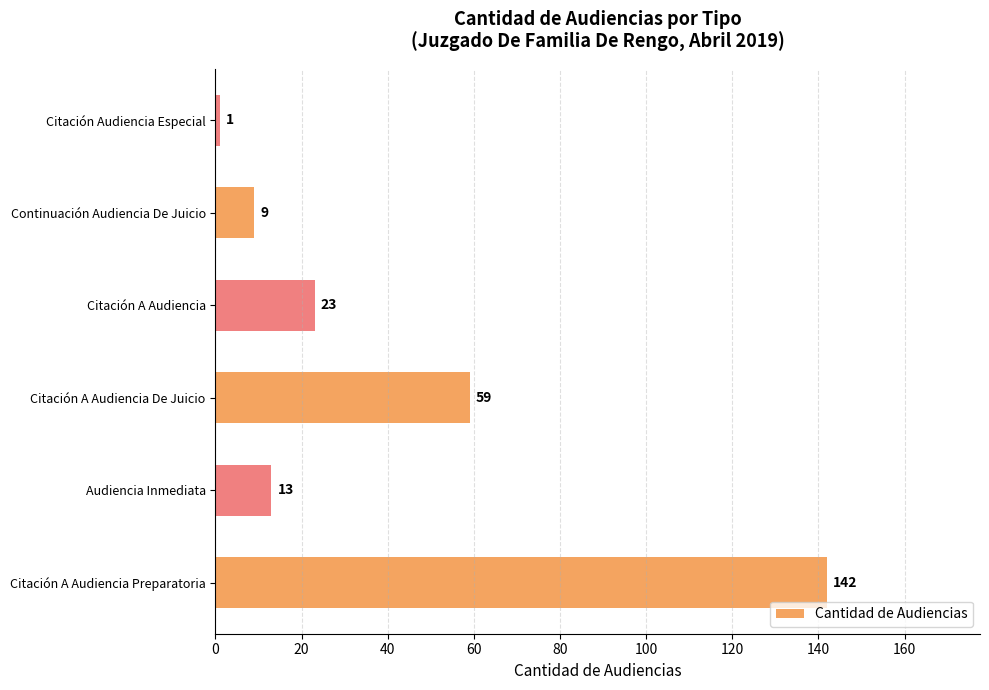

Rank the categories by value from highest to lowest.

Citación A Audiencia Preparatoria, Citación A Audiencia De Juicio, Citación A Audiencia, Audiencia Inmediata, Continuación Audiencia De Juicio, Citación Audiencia Especial